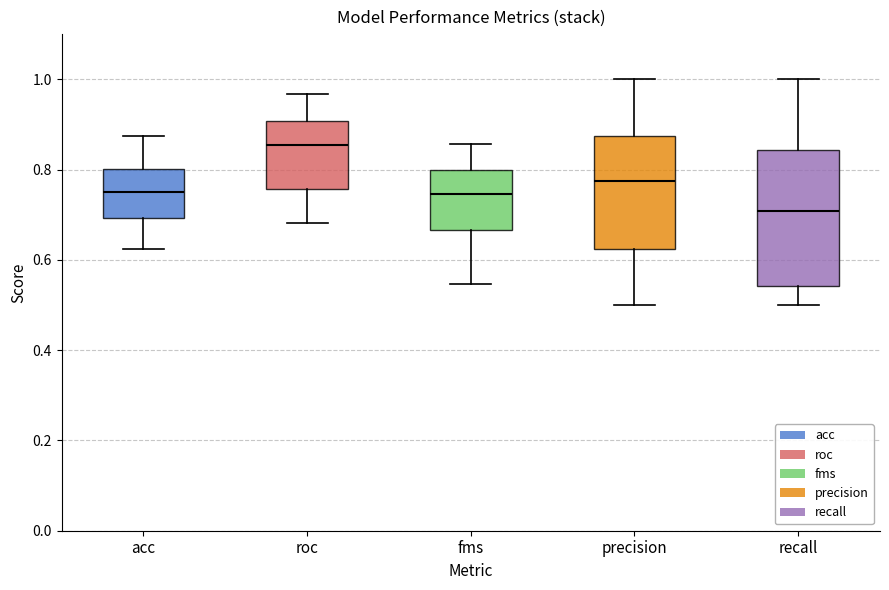

Comparing the boxes themselves (not the whiskers), which one is the tallest?

recall